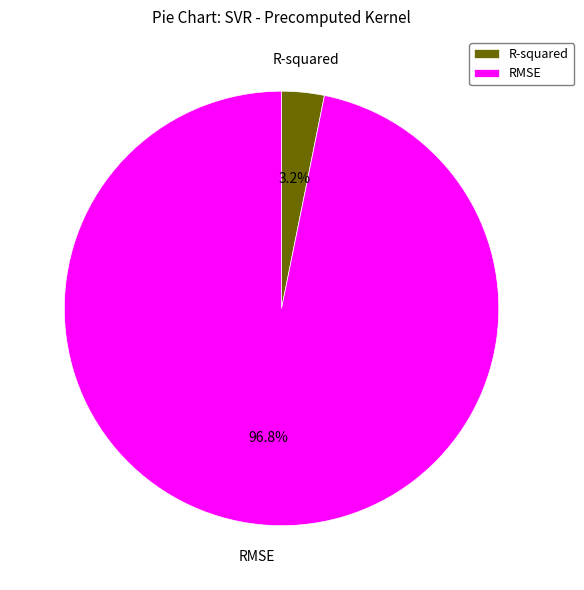

To the nearest percent, what portion does RMSE represent?

97%